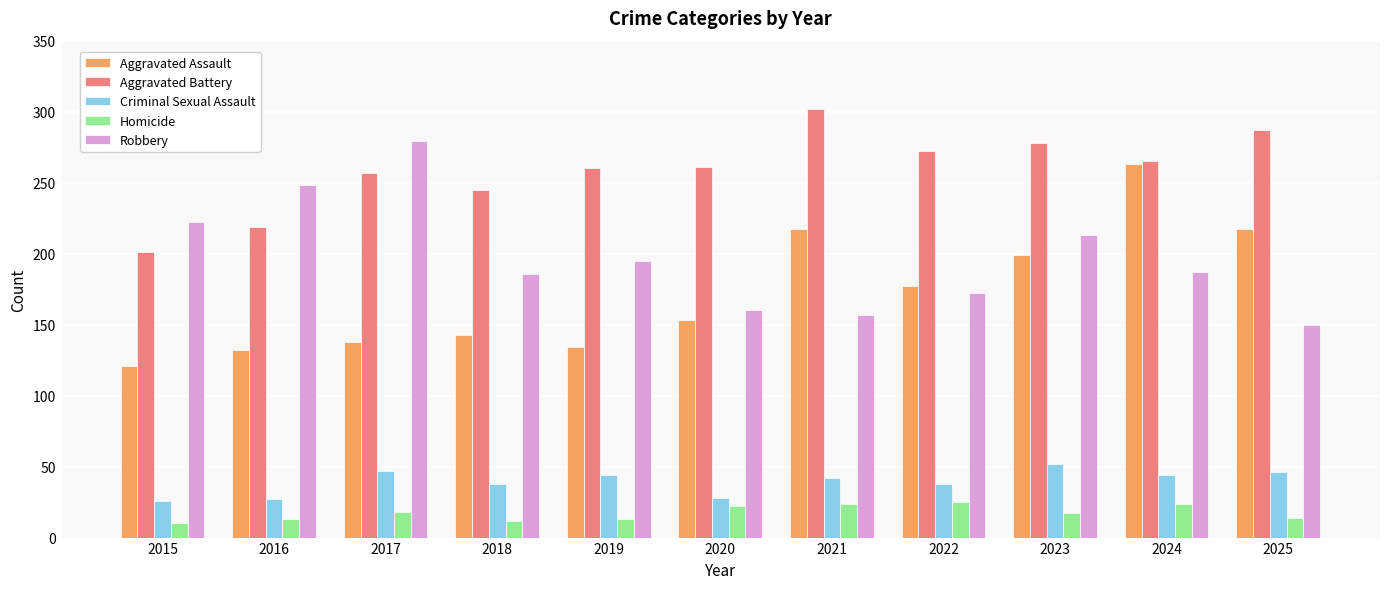

The Aggravated Assault series shows 199 at 2023. True or false?

True